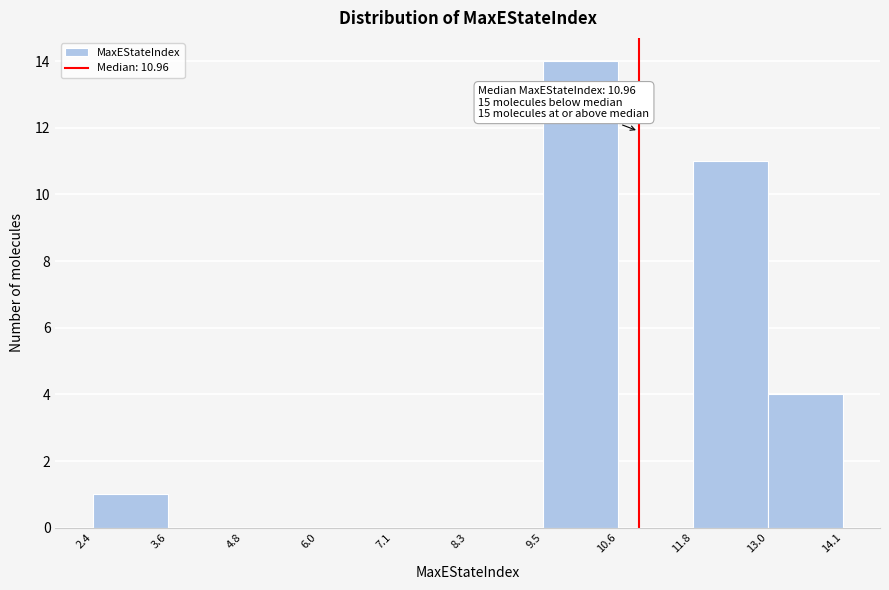

Which range on the x-axis has the tallest bar?

9.5 to 10.6